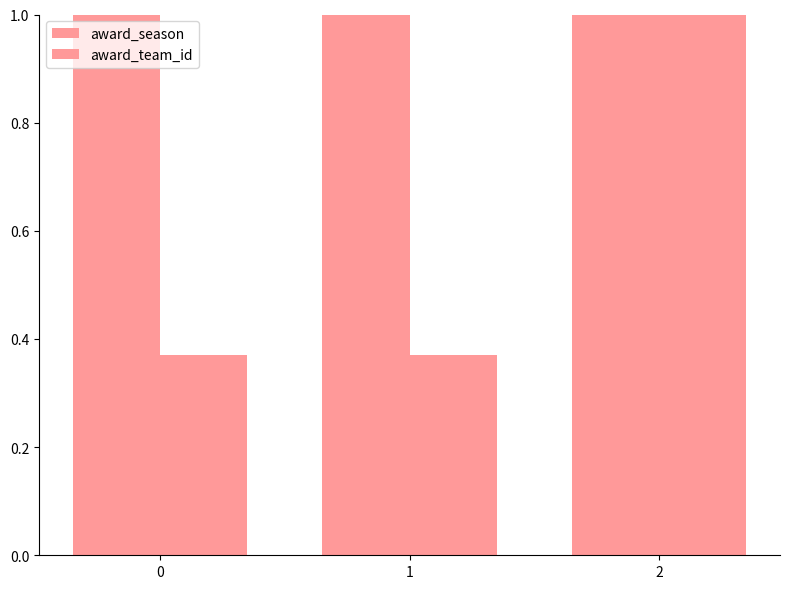

What value does the award_team_id series have at 1?

0.4